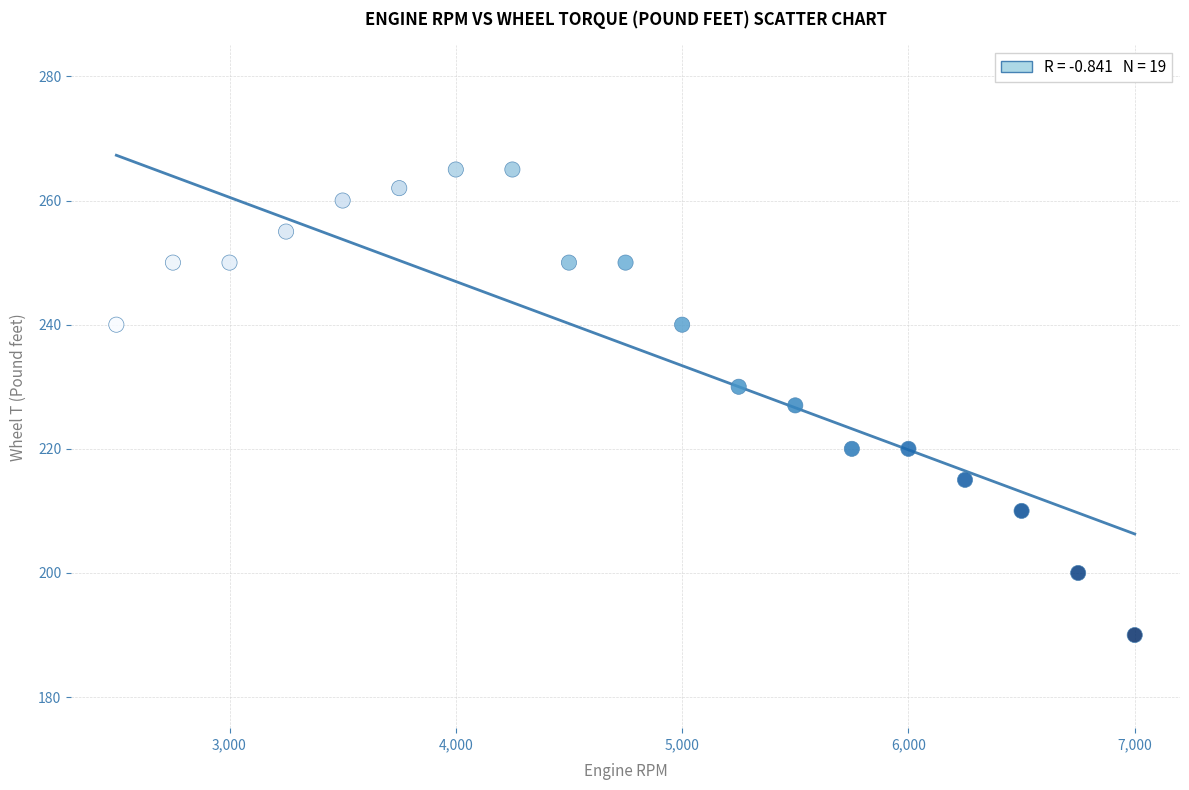

What is the range of X values (max minus min)?

4500